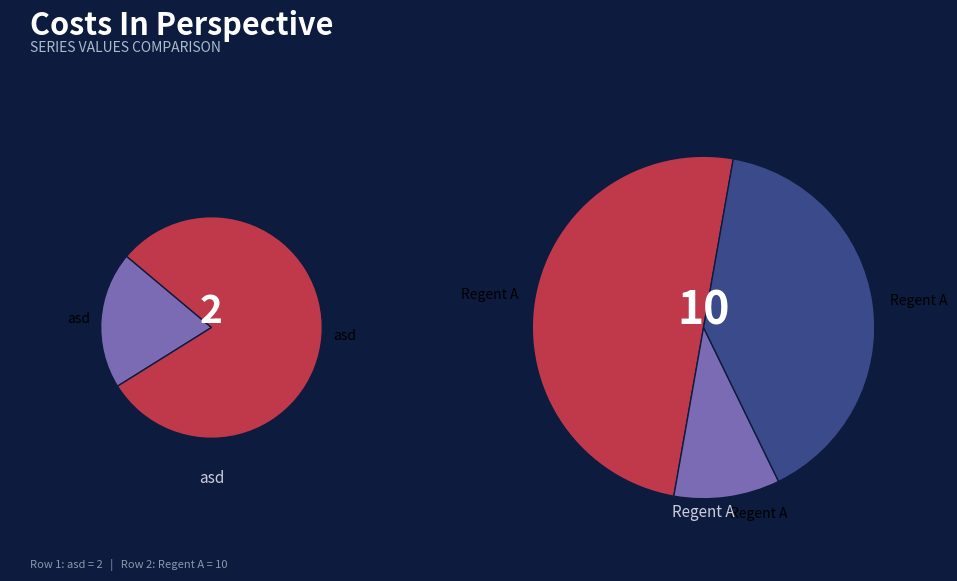

True or false: asd accounts for 3% of the total.

False